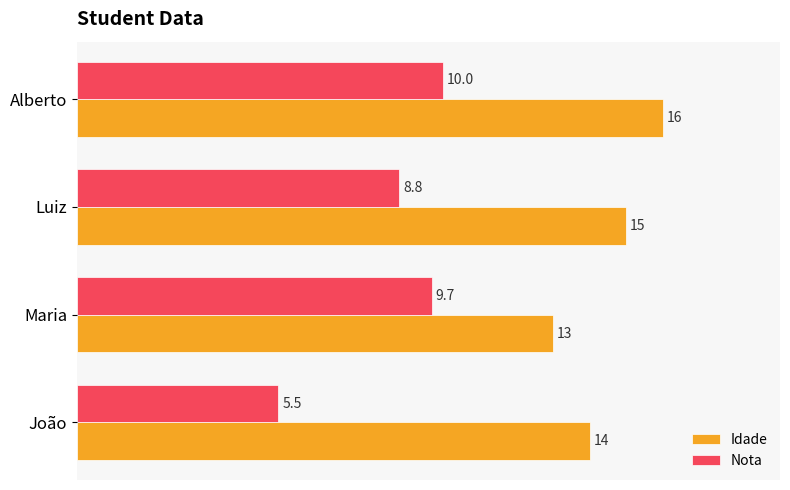

Is it true that Idade equals 8.8 at Maria?

False